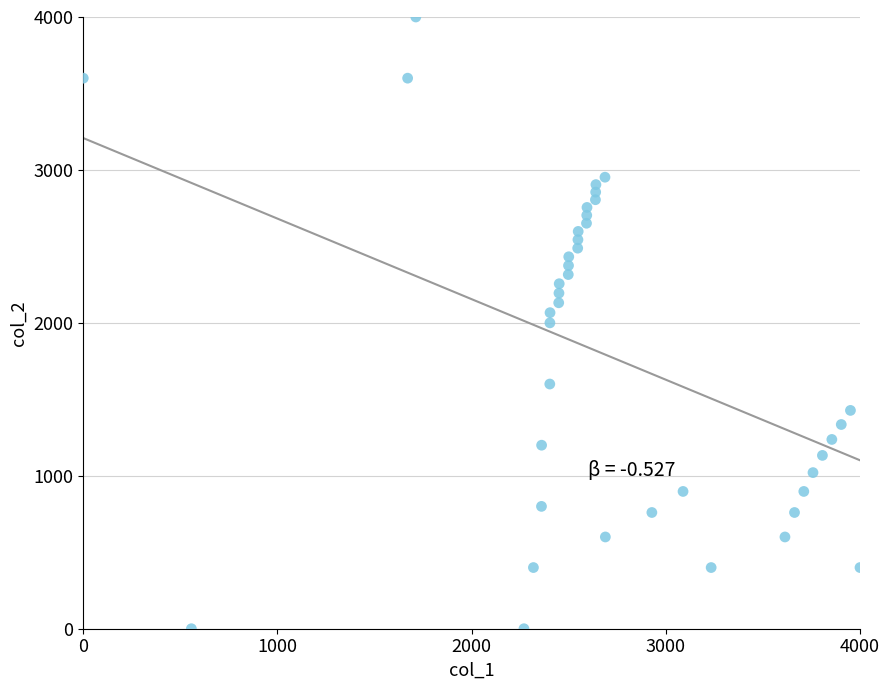

What is the range of Y values (max minus min)?

4000.0